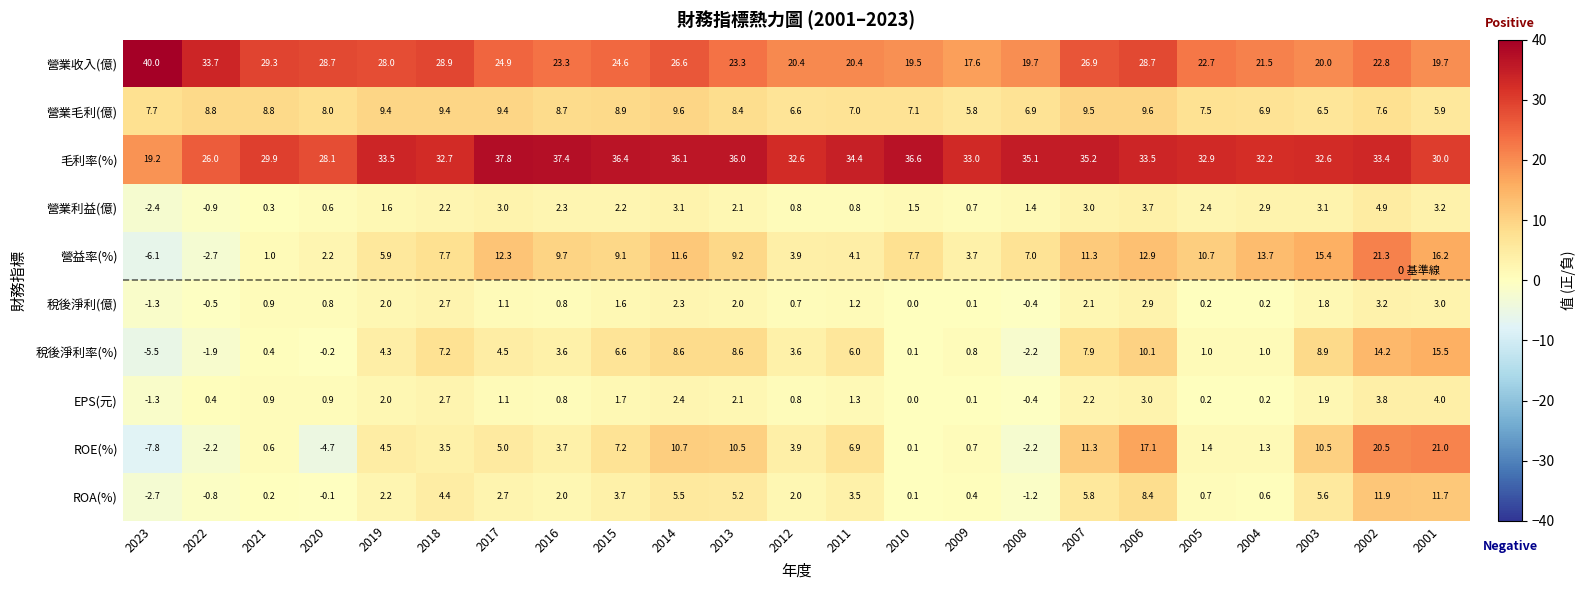

What is the maximum value shown in the chart?

40.0